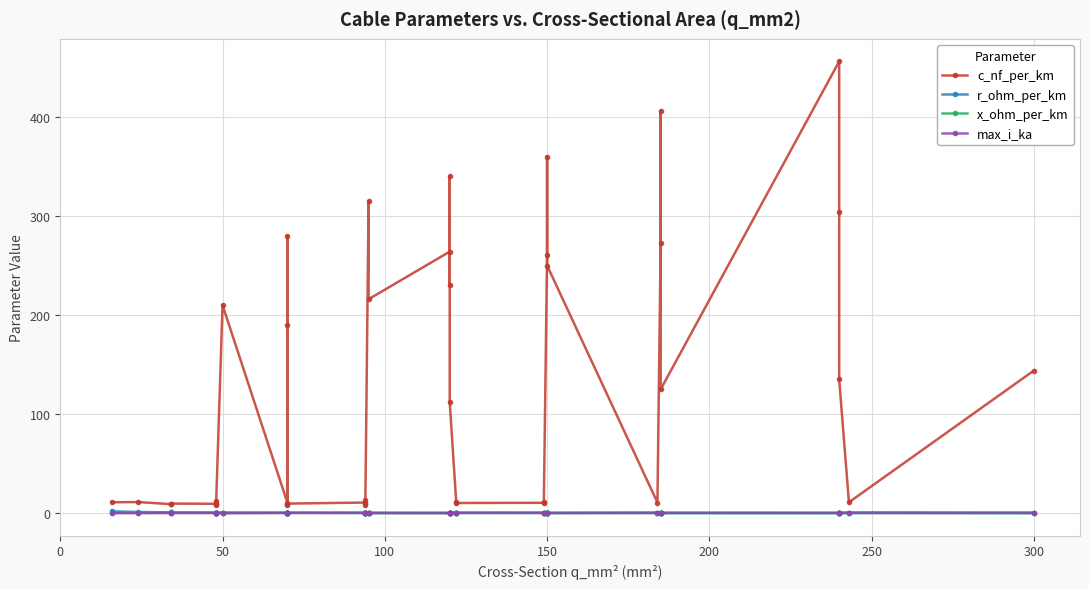

Which series has the largest range (max minus min)?

c_nf_per_km